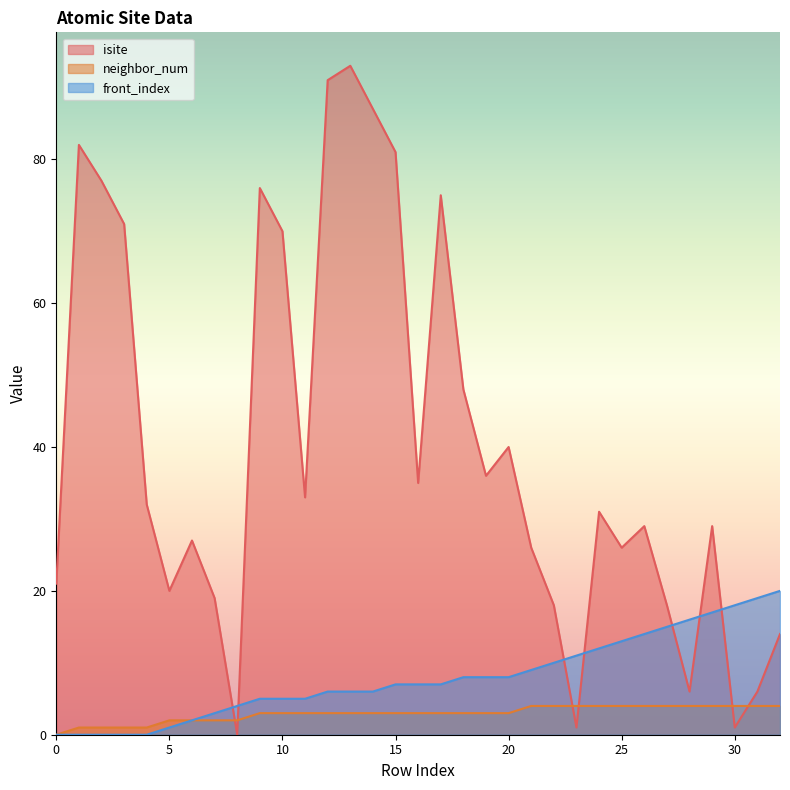

What is the value of the neighbor_num point at the 16th from the left?

3